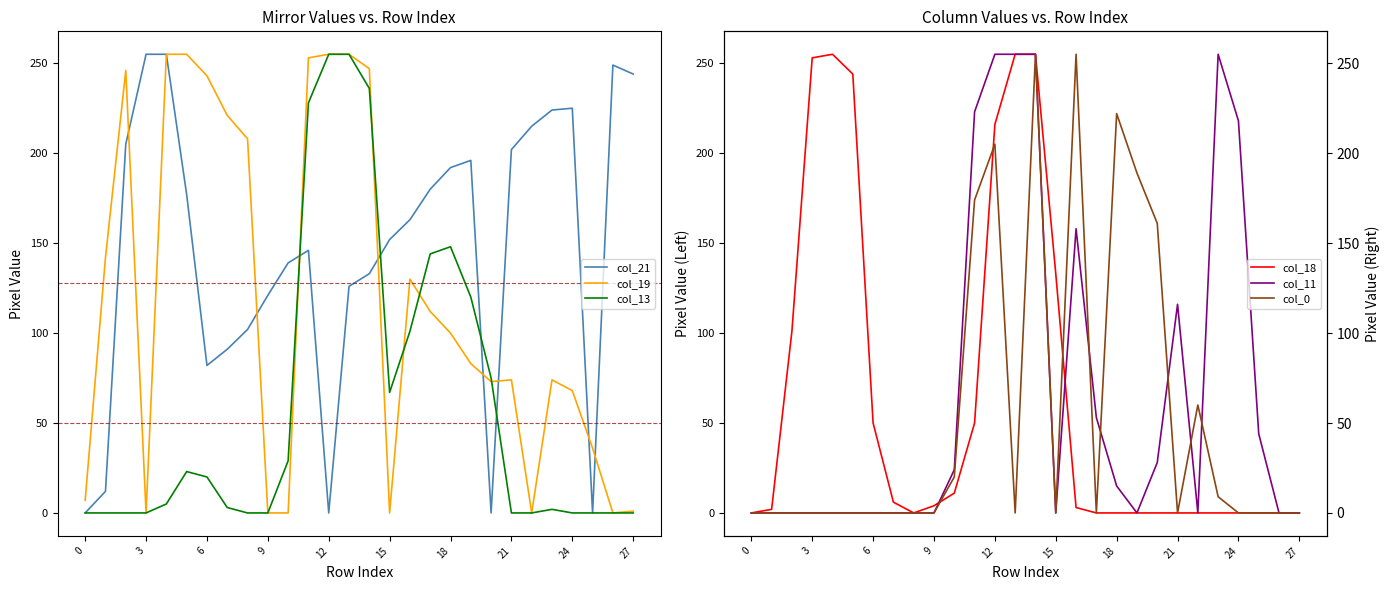

How many times do col_13 and col_11 cross each other?

4